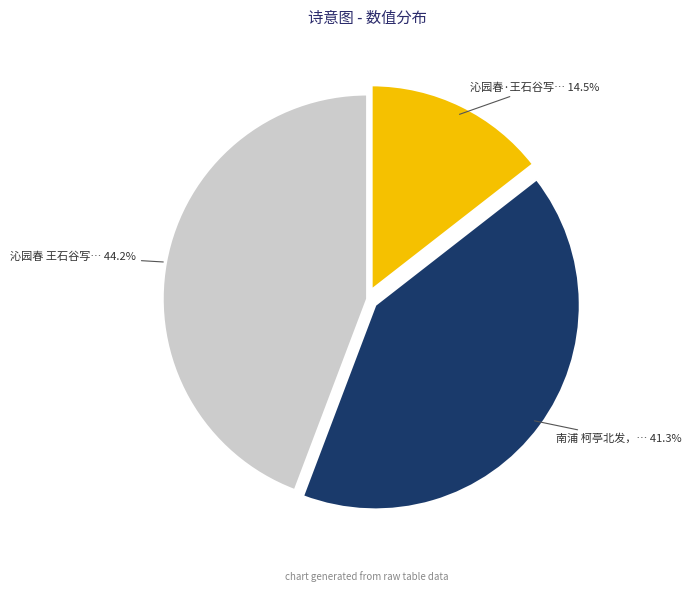

Is there any slice that represents more than half of the pie?

No